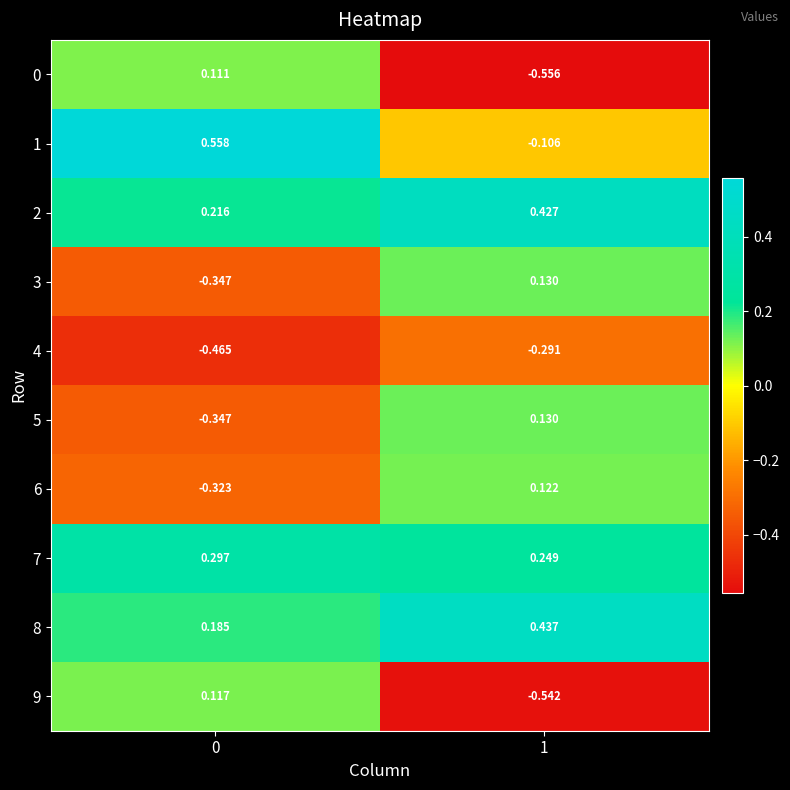

Is the value of 6 at 0 greater than the value of 7 at 1?

No